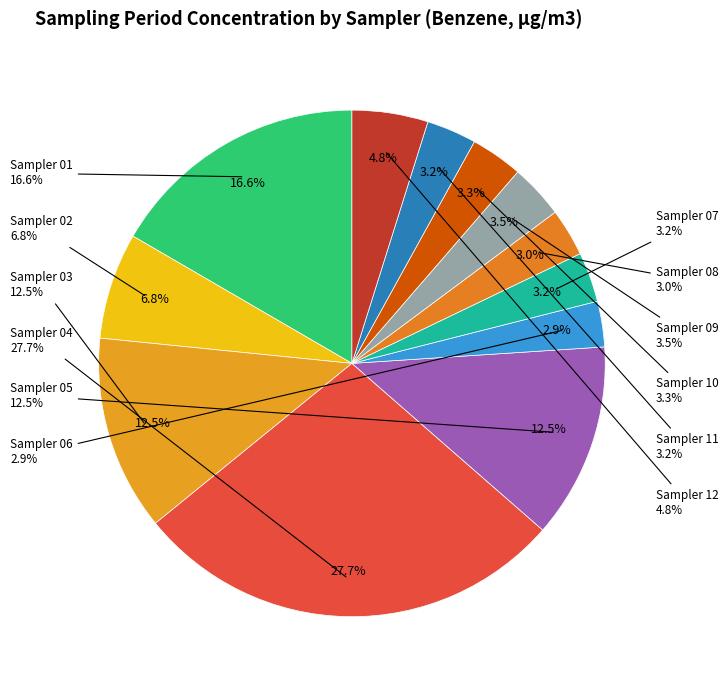

Which category has the biggest portion of the pie?

Sampler 04